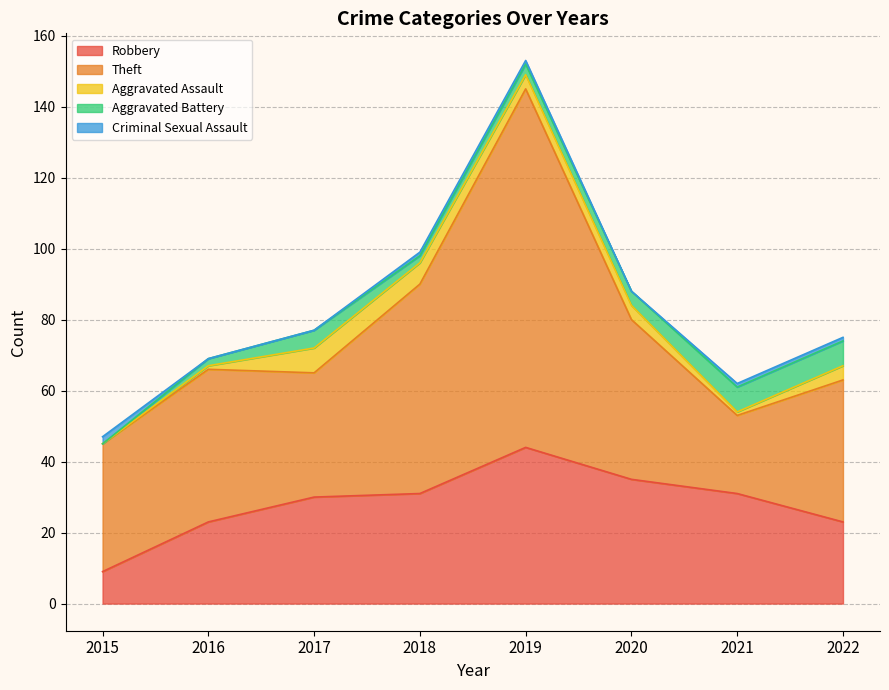

Where does the Robbery series first go above 31?

2019